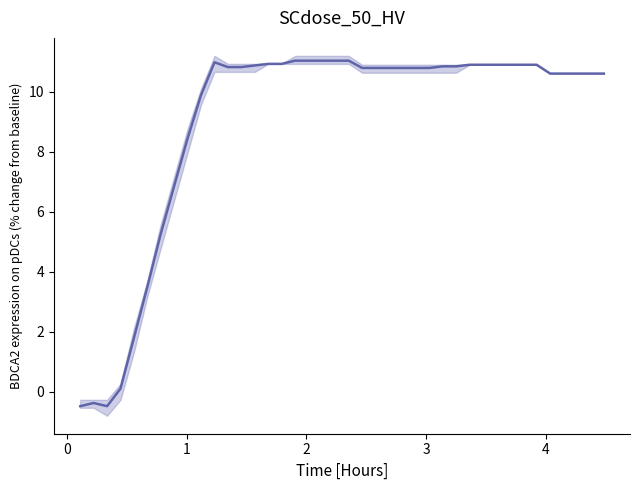

True or false: the data has more than 0 interior local peaks.

True